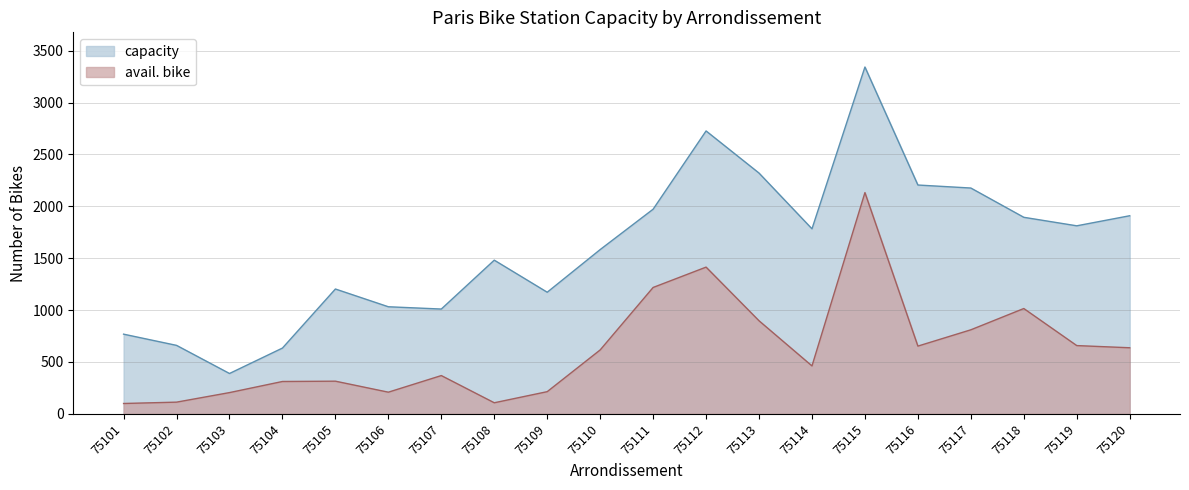

What is the difference between the highest and lowest values at 75107?

641